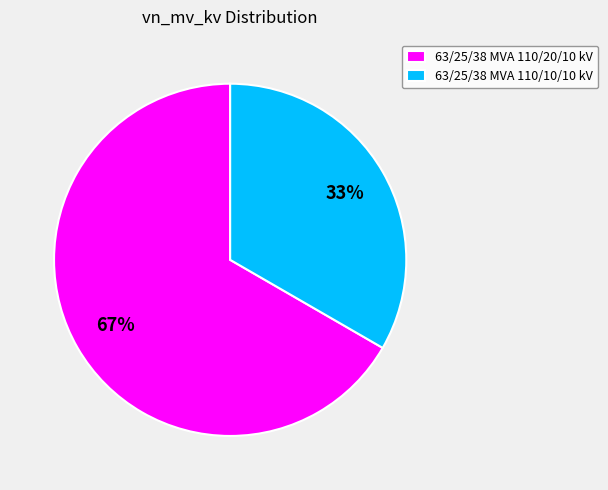

Approximately how many times larger is the value at 63/25/38 MVA 110/20/10 kV compared to 63/25/38 MVA 110/10/10 kV?

2.0